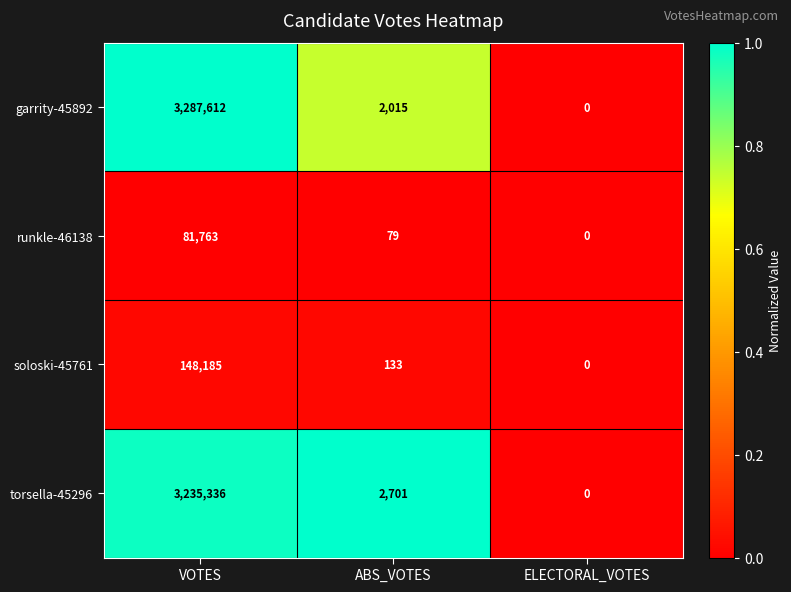

How many data points does each series have?

3